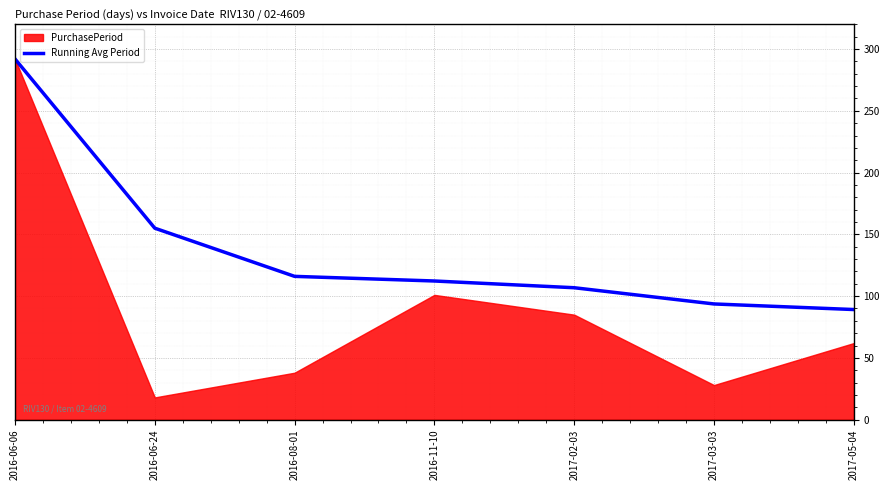

Is it true that the value at 2016-11-10 is 33.3?

False